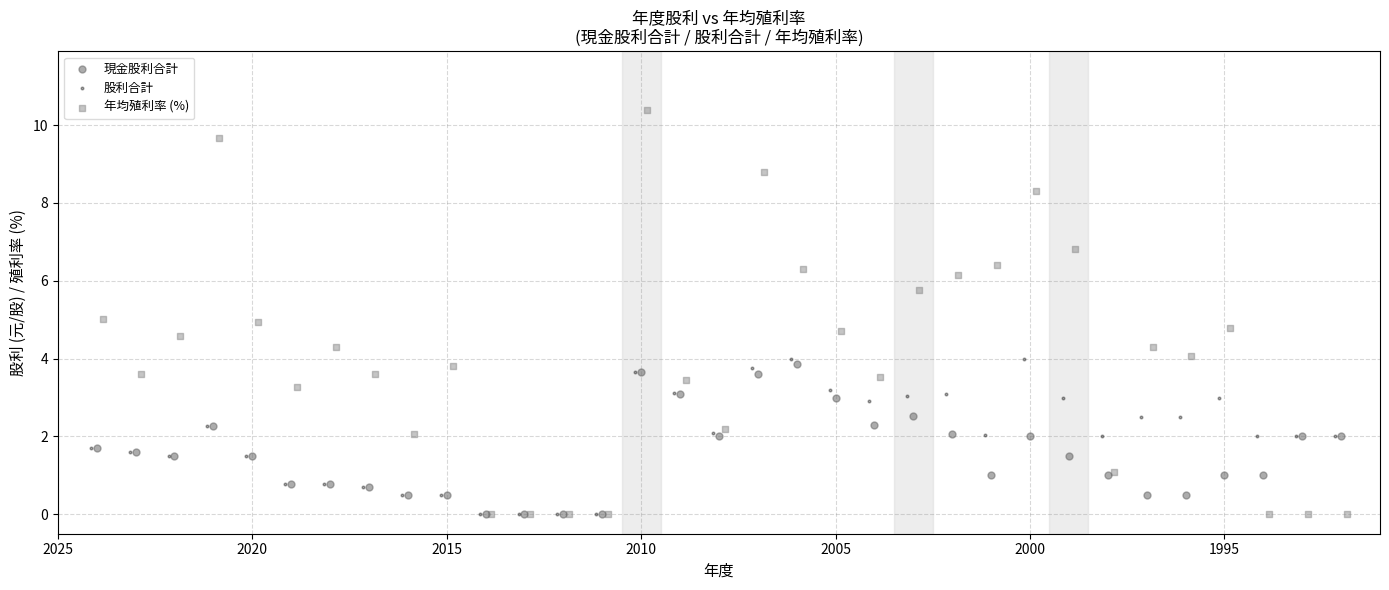

Which series contains the highest Y value?

年均殖利率 (%)